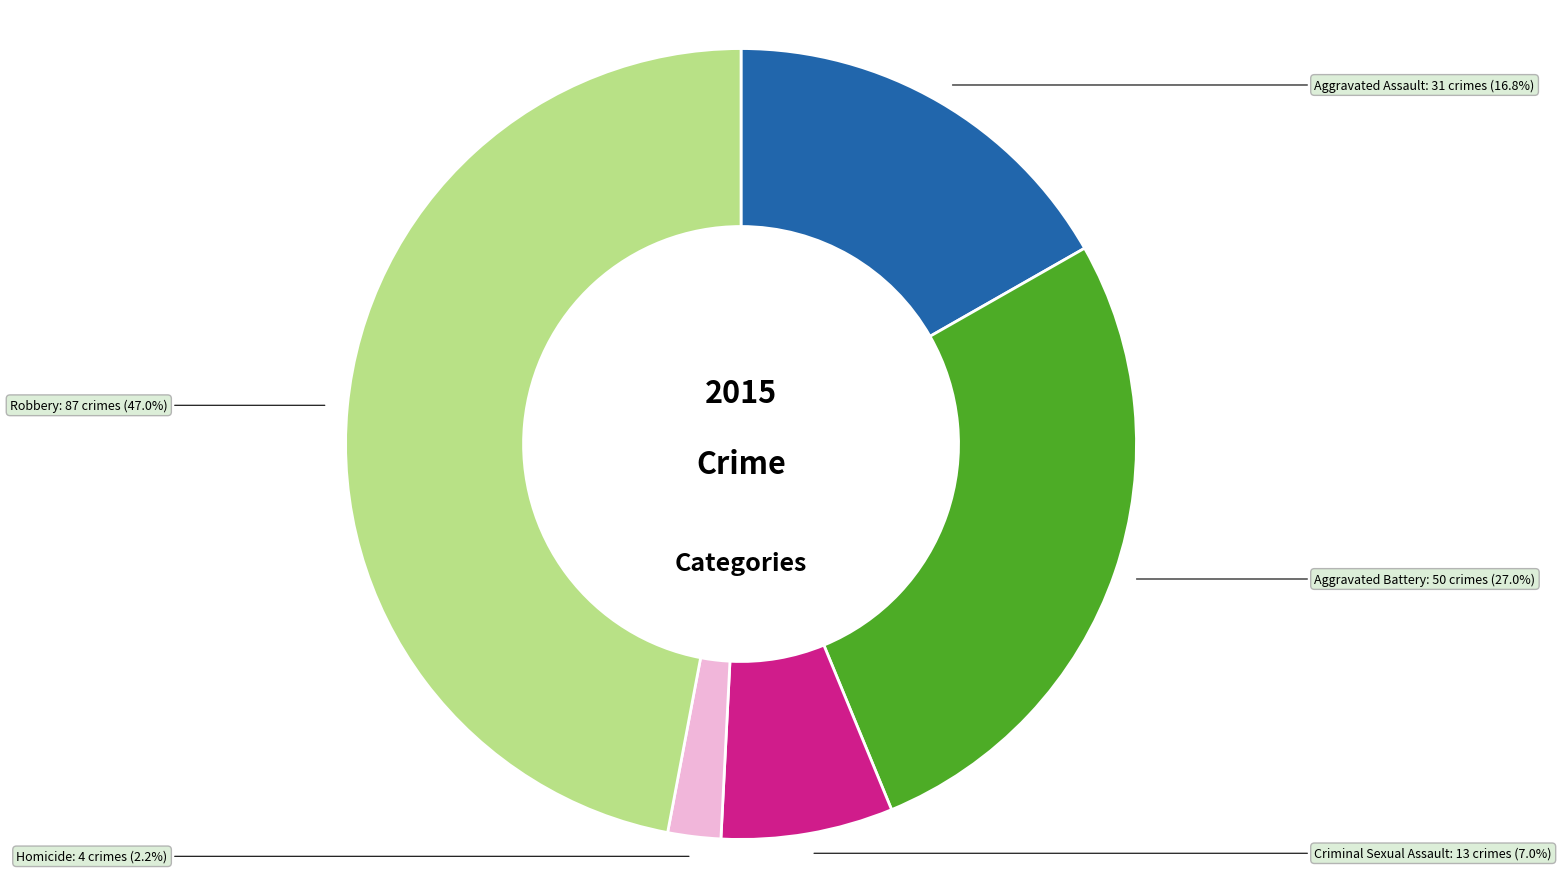

To the nearest percent, what is the combined percentage of Robbery and Homicide?

49%